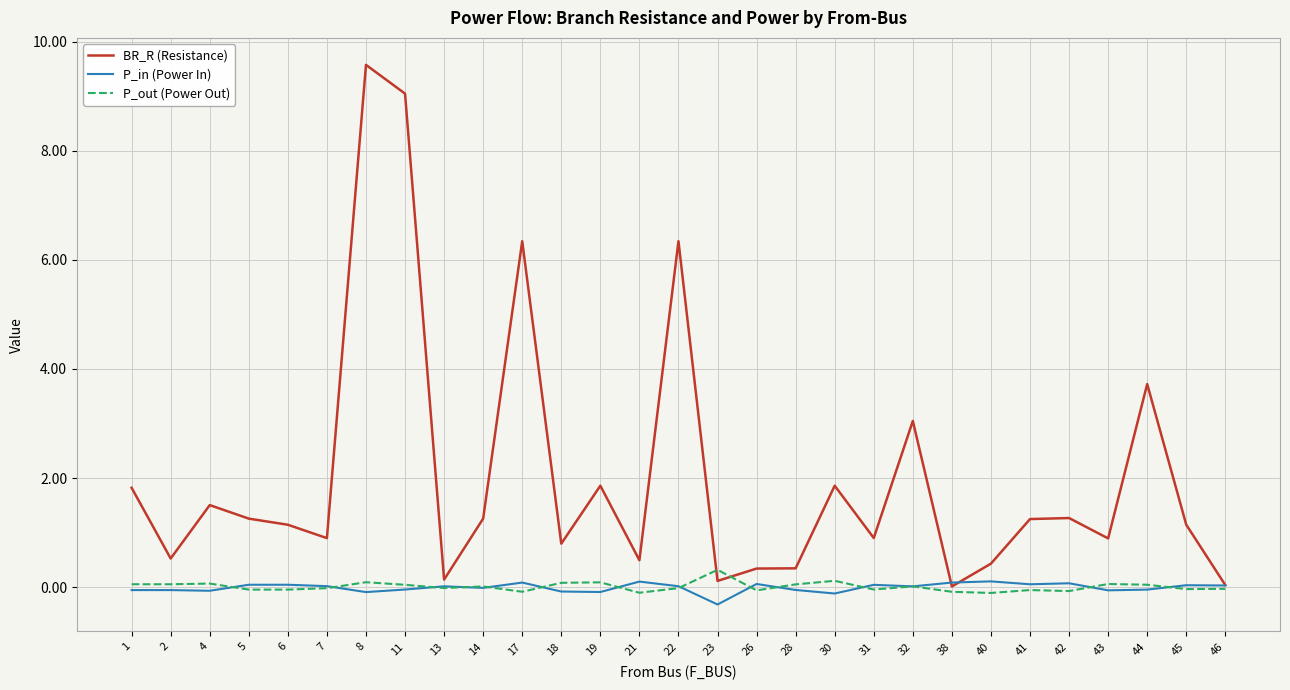

What is the greatest value displayed?

9.6